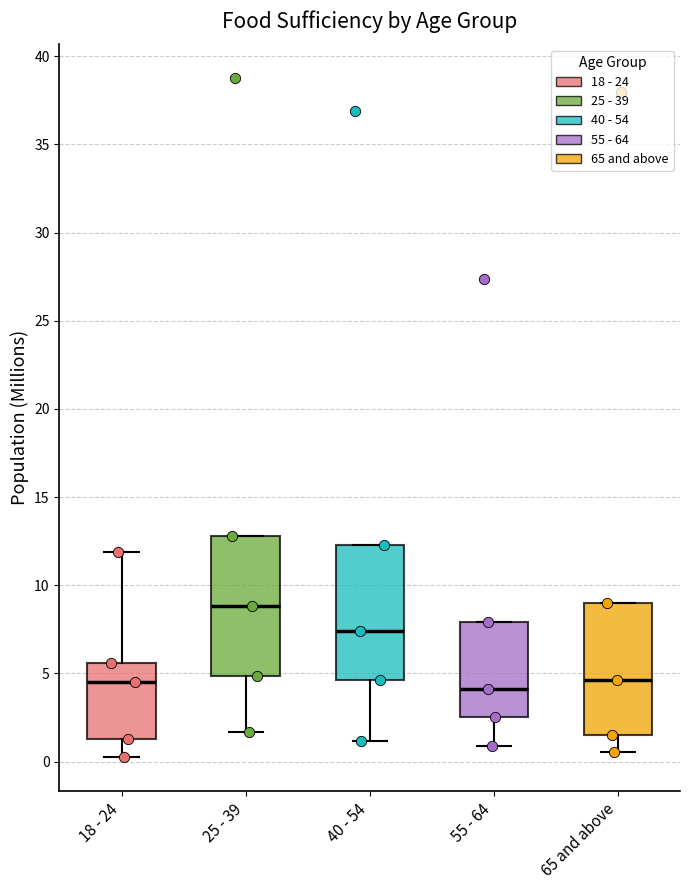

Where does the lower whisker of the box for 65 and above end on the y-axis? The values are not printed on the chart, so give them approximately, as read against the axis.

0.5